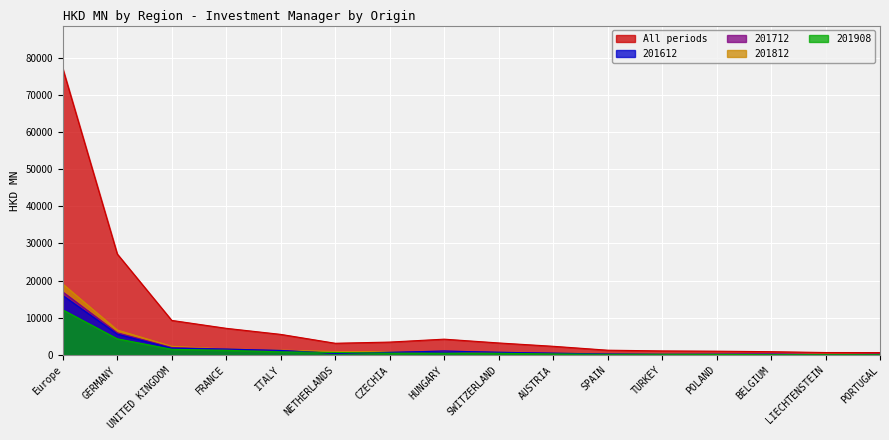

True or false: 201812 and All intersect in this chart.

False